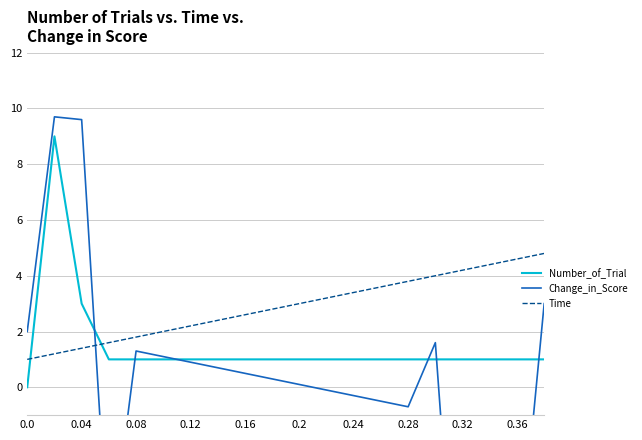

At how many categories does at least one series exceed -9?

20